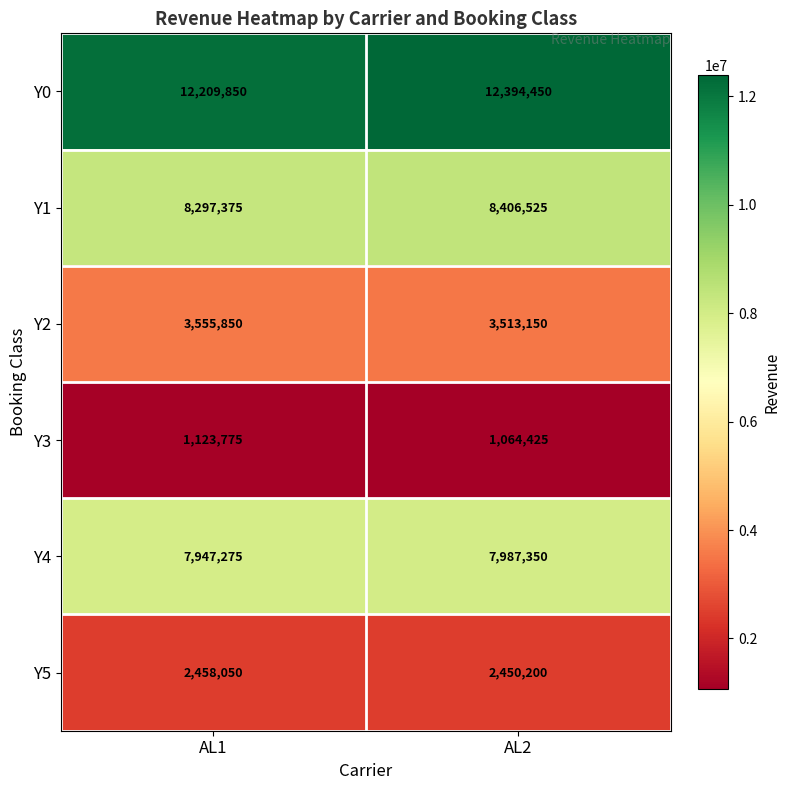

What is the minimum value for Y1?

8297375